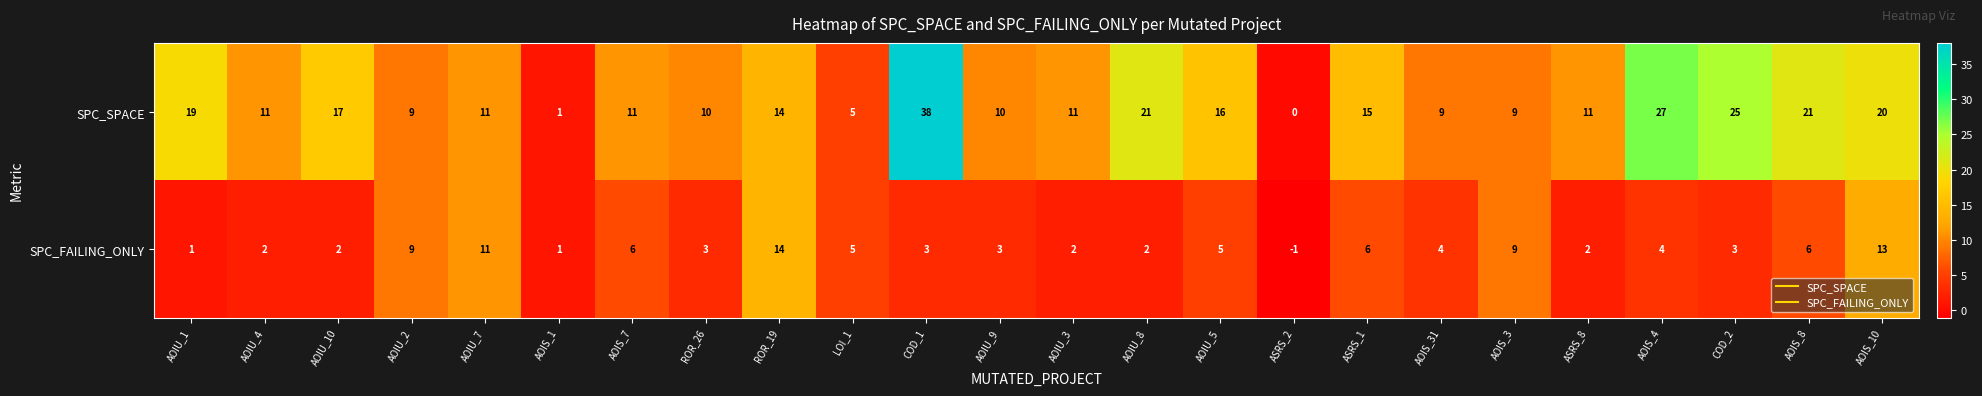

Between AOIU_1 and AOIU_5, which series saw the biggest shift?

SPC_FAILING_ONLY